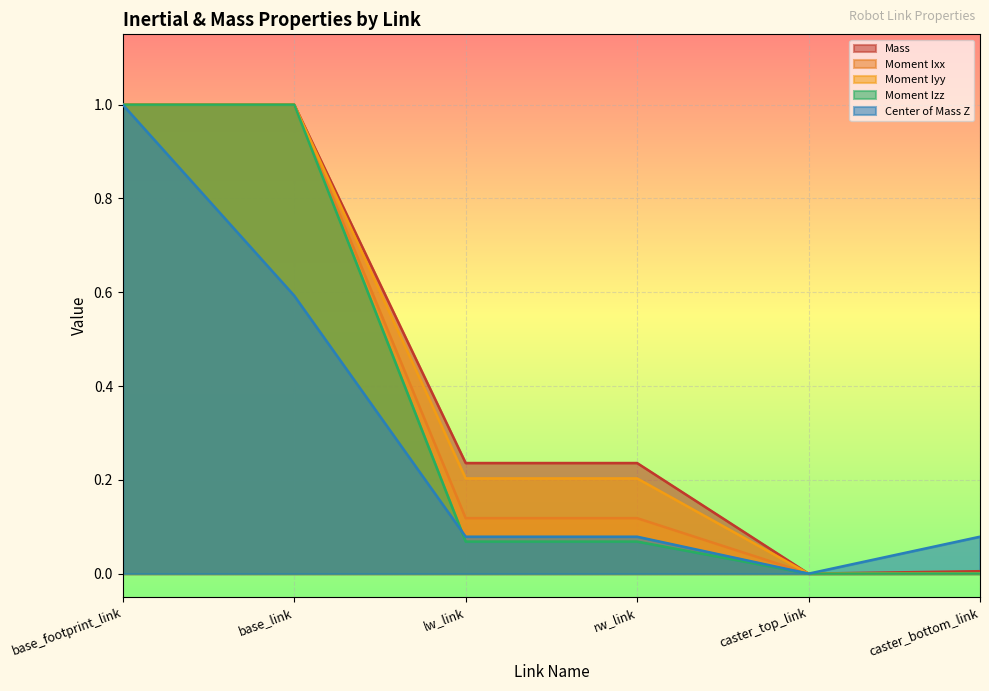

How many categories are shown in the chart?

6